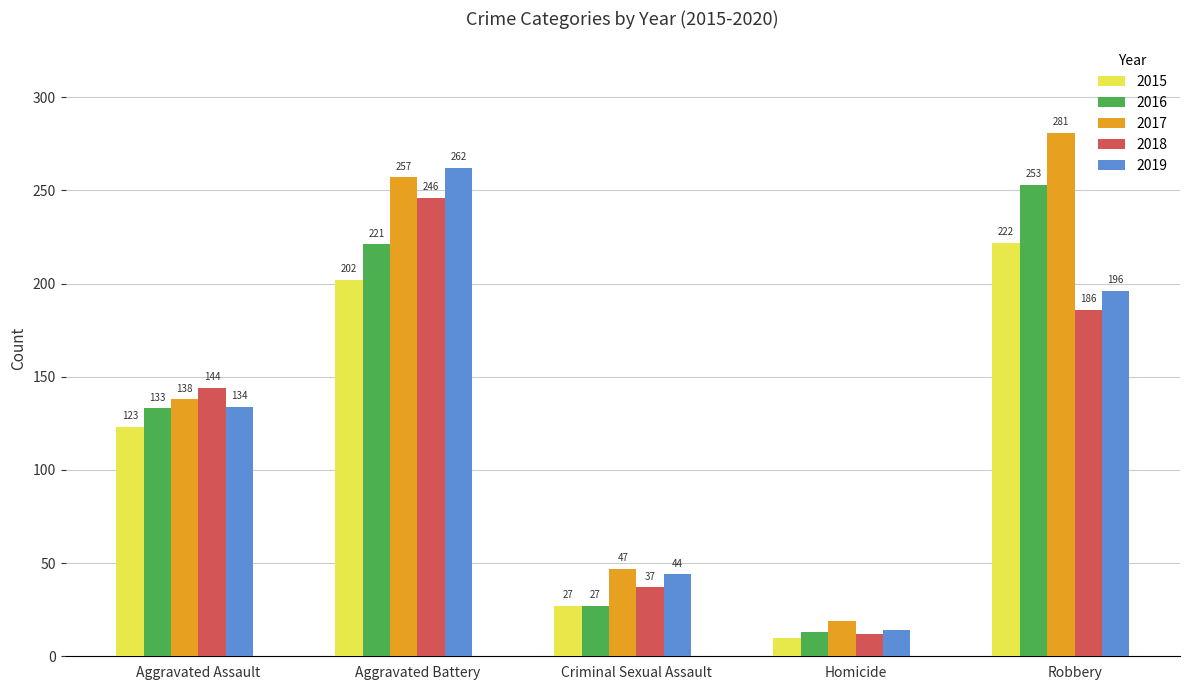

Rank the series by their maximum value, from lowest to highest.

2015, 2018, 2016, 2019, 2017